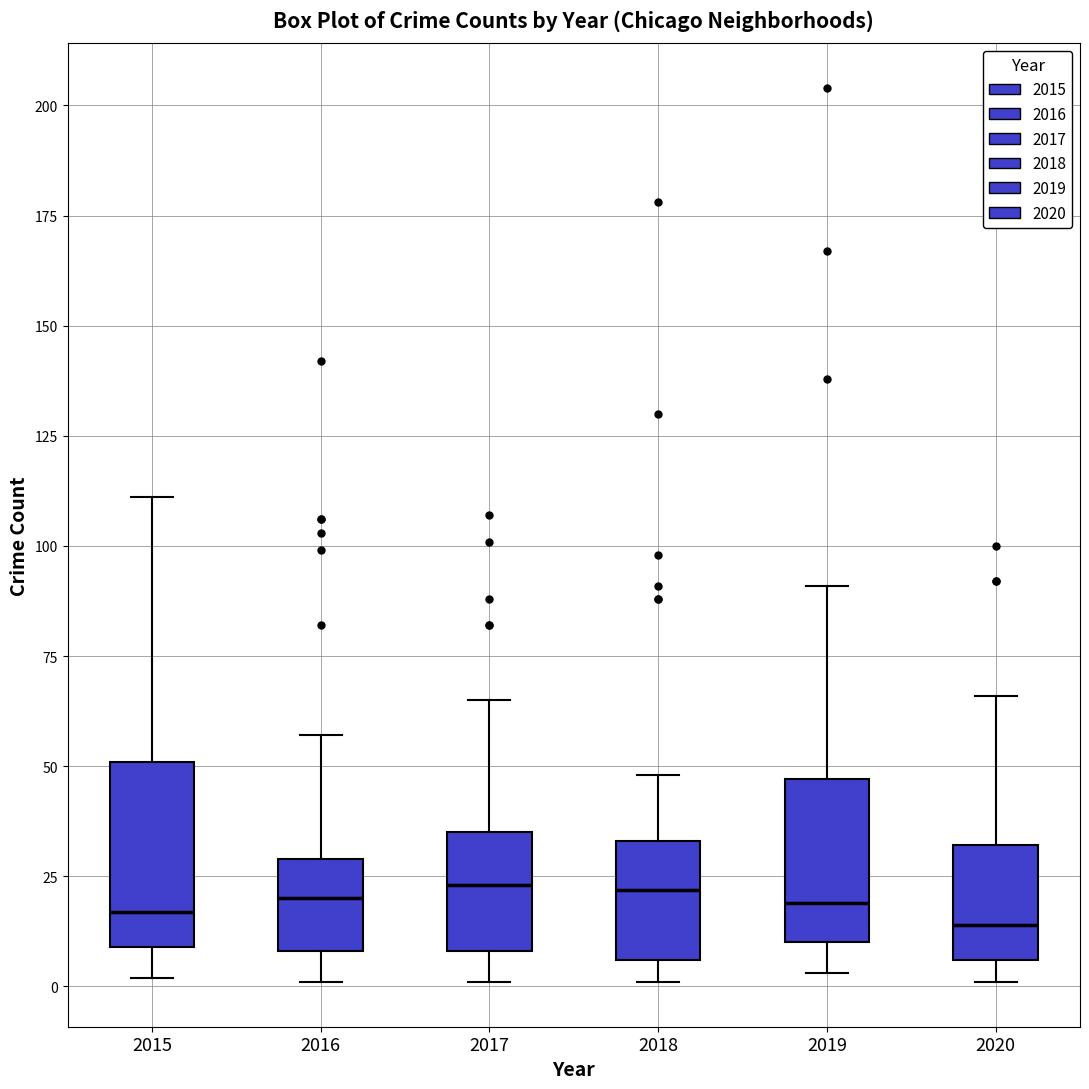

Reading left to right, read every box against the y-axis: the position of its median line, the range the box covers, and the ends of its whiskers. The values are not printed on the chart, so give them approximately, as read against the axis.

2015: median 15, box 10 to 50, whiskers 0 to 110
2016: median 20, box 10 to 30, whiskers 0 to 55
2017: median 25, box 10 to 35, whiskers 0 to 65
2018: median 20, box 5 to 35, whiskers 0 to 50
2019: median 20, box 10 to 45, whiskers 5 to 90
2020: median 15, box 5 to 30, whiskers 0 to 65